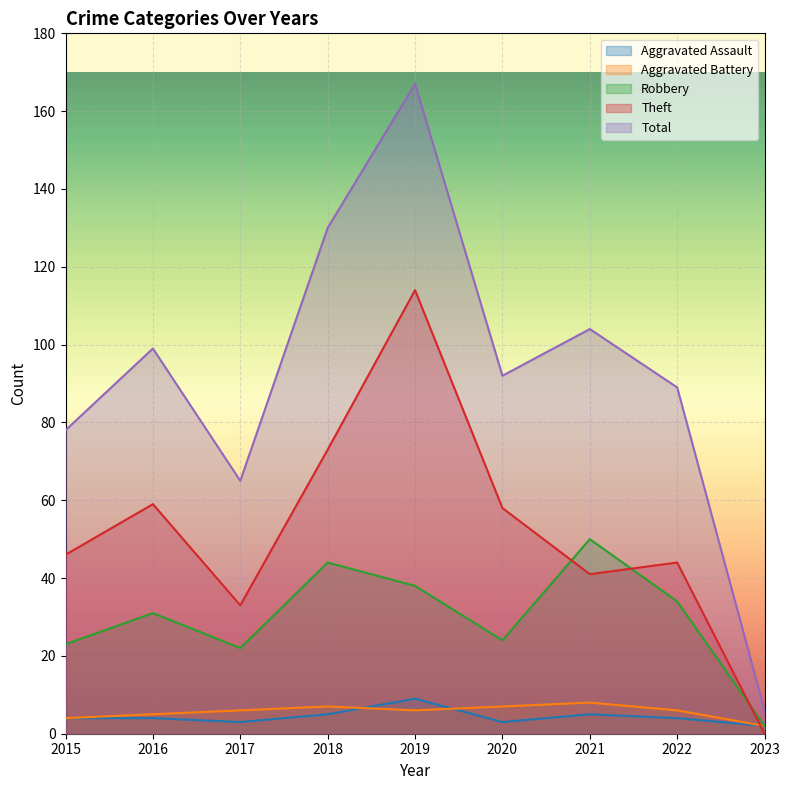

How many lines are shown in the chart?

5